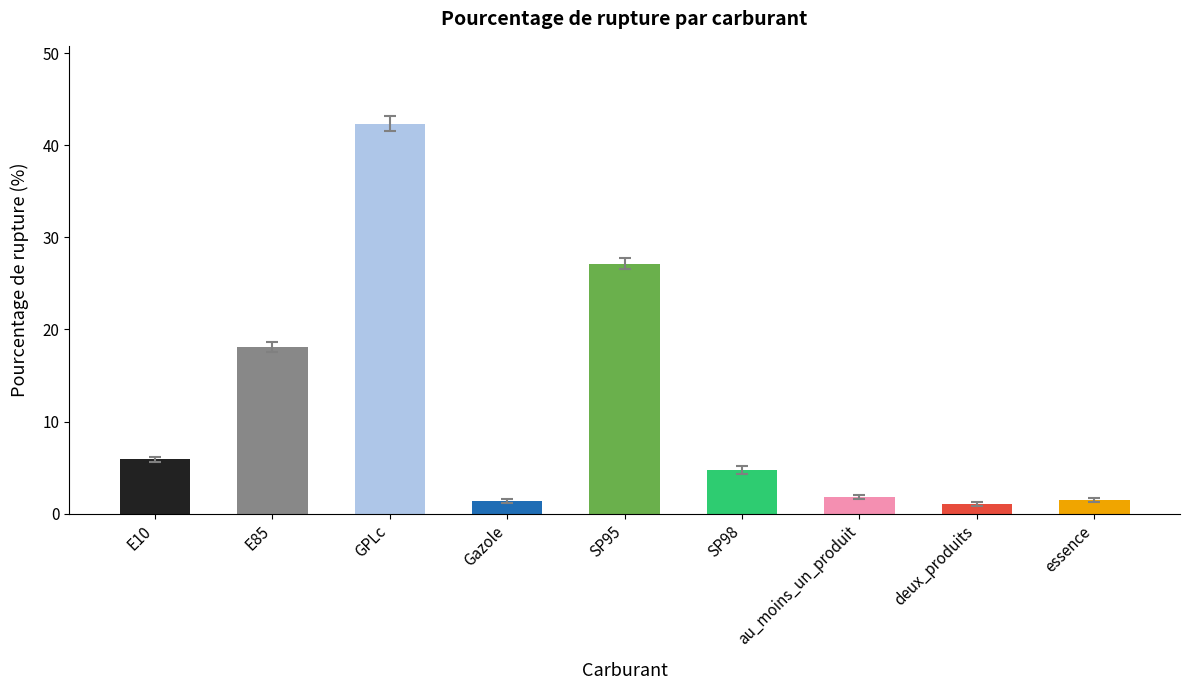

What is the difference between the maximum and minimum values?

41.3